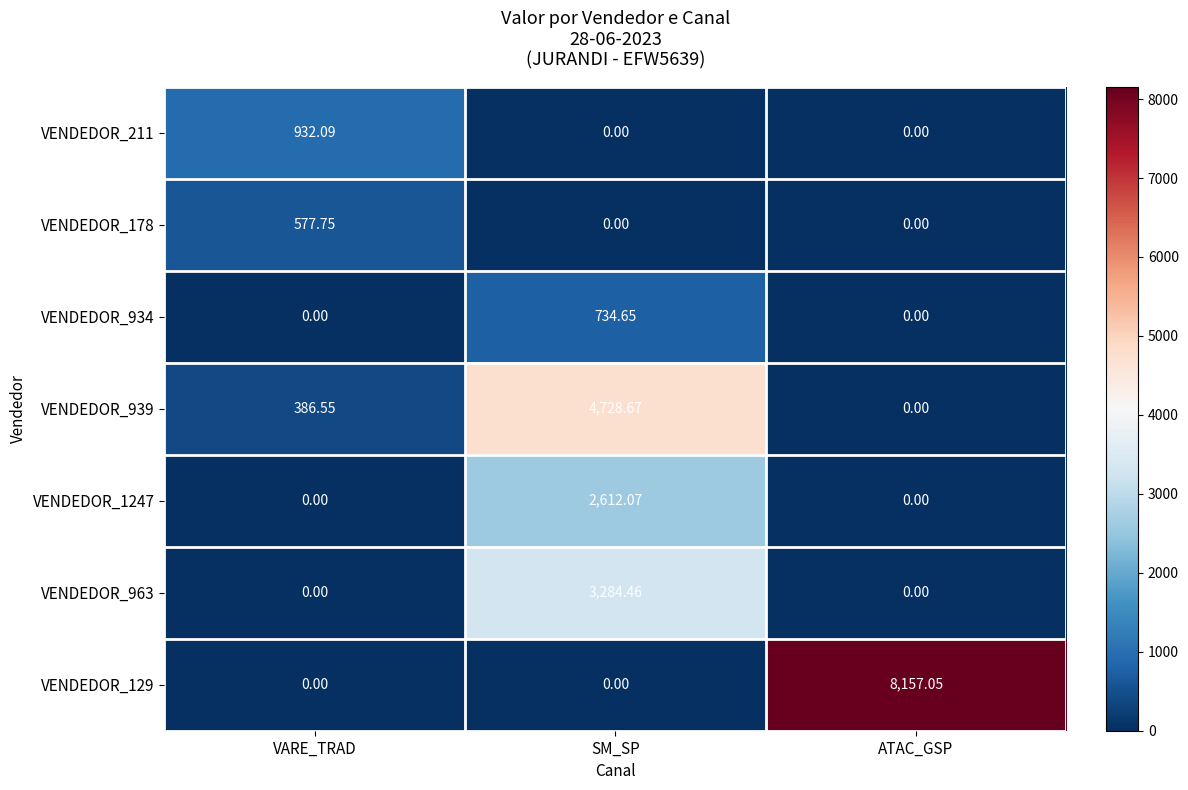

Which label corresponds to the largest value in the chart?

ATAC_GSP